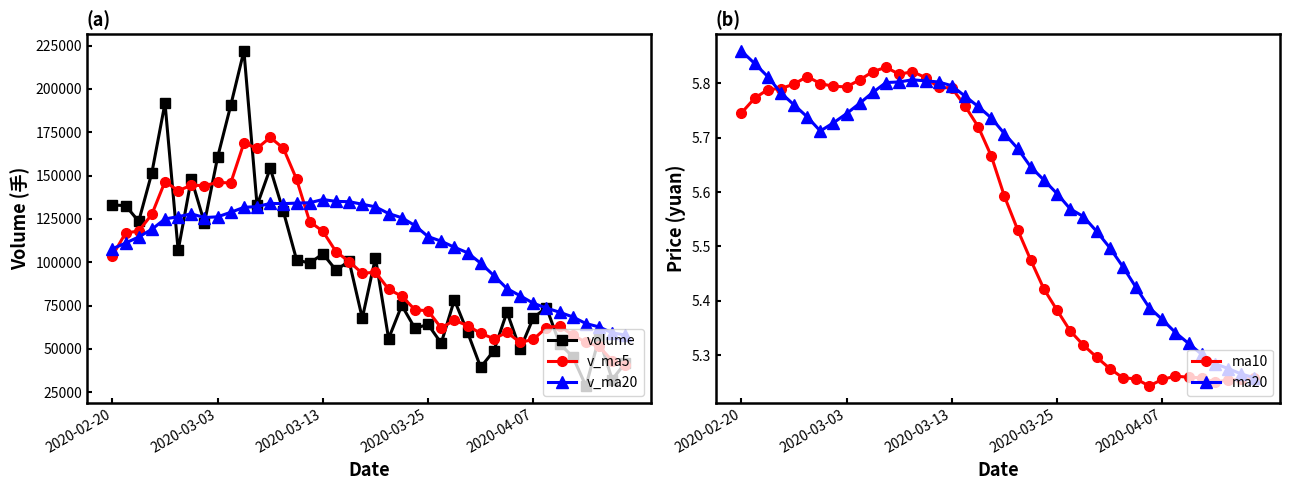

How many ma20 values are between 5 and 6?

40